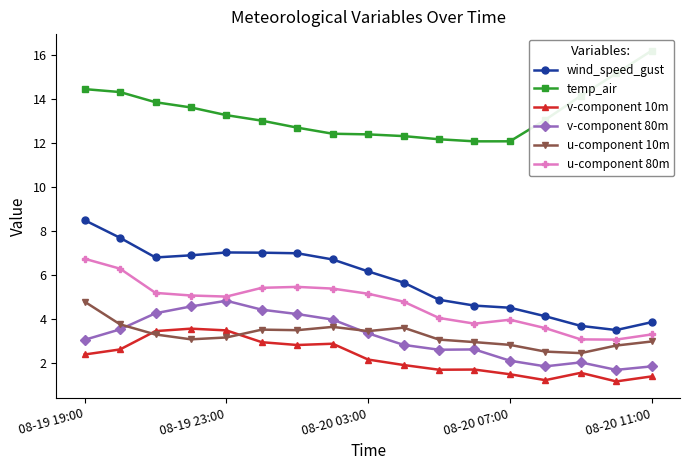

Is the value of u-component 80m at 08-20 03:00 greater than the value of u-component 10m at 08-19 23:00?

Yes